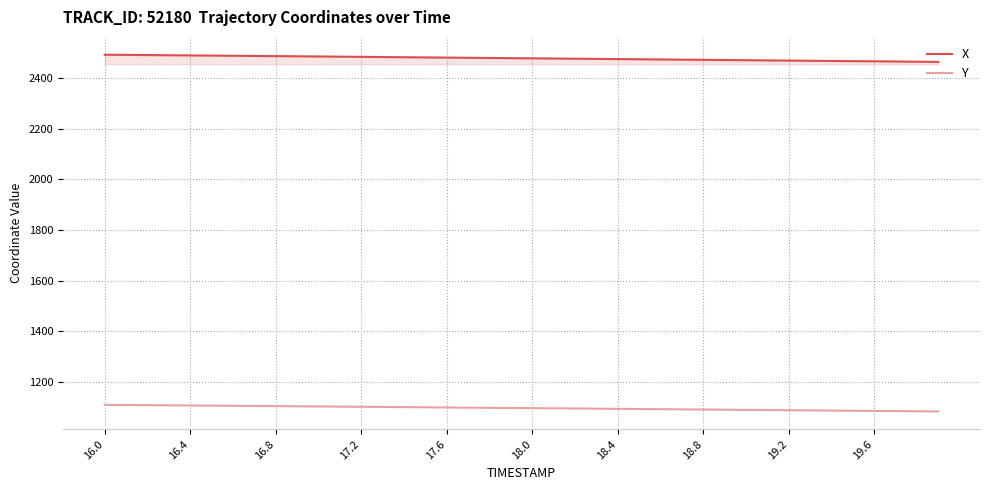

True or false: Y and X cross at least once.

False